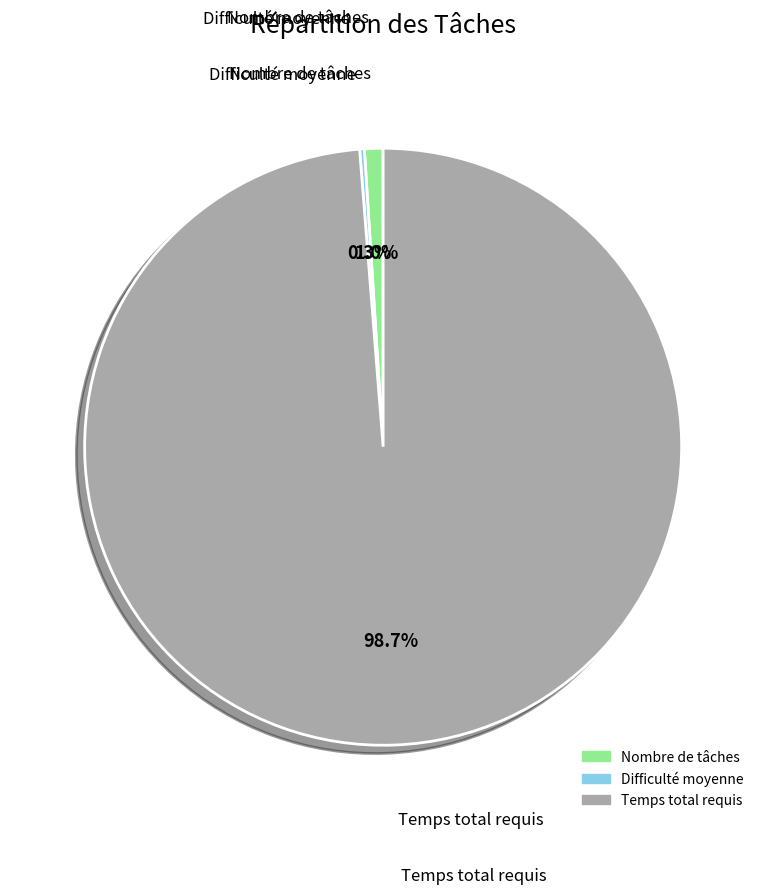

What portion of the pie excludes Nombre de tâches?

99.0%